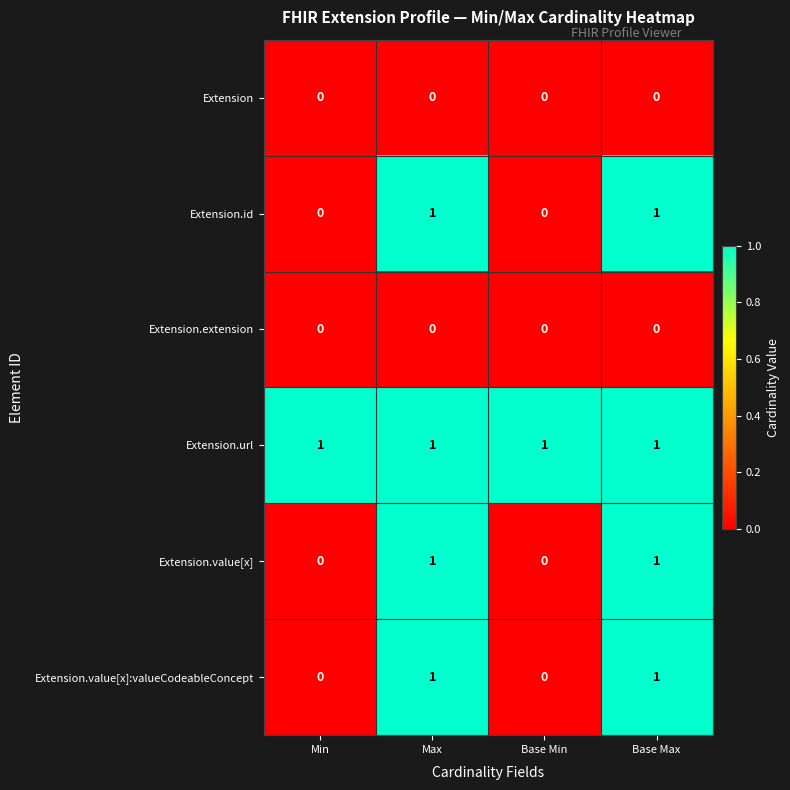

Which series has the largest total across all categories?

Extension.url